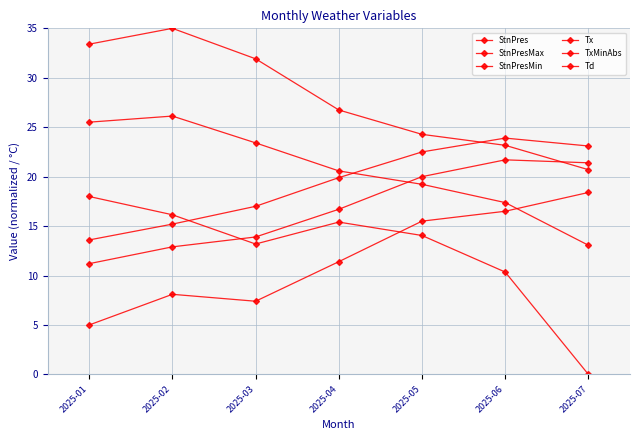

Count the number of data series in this chart.

6